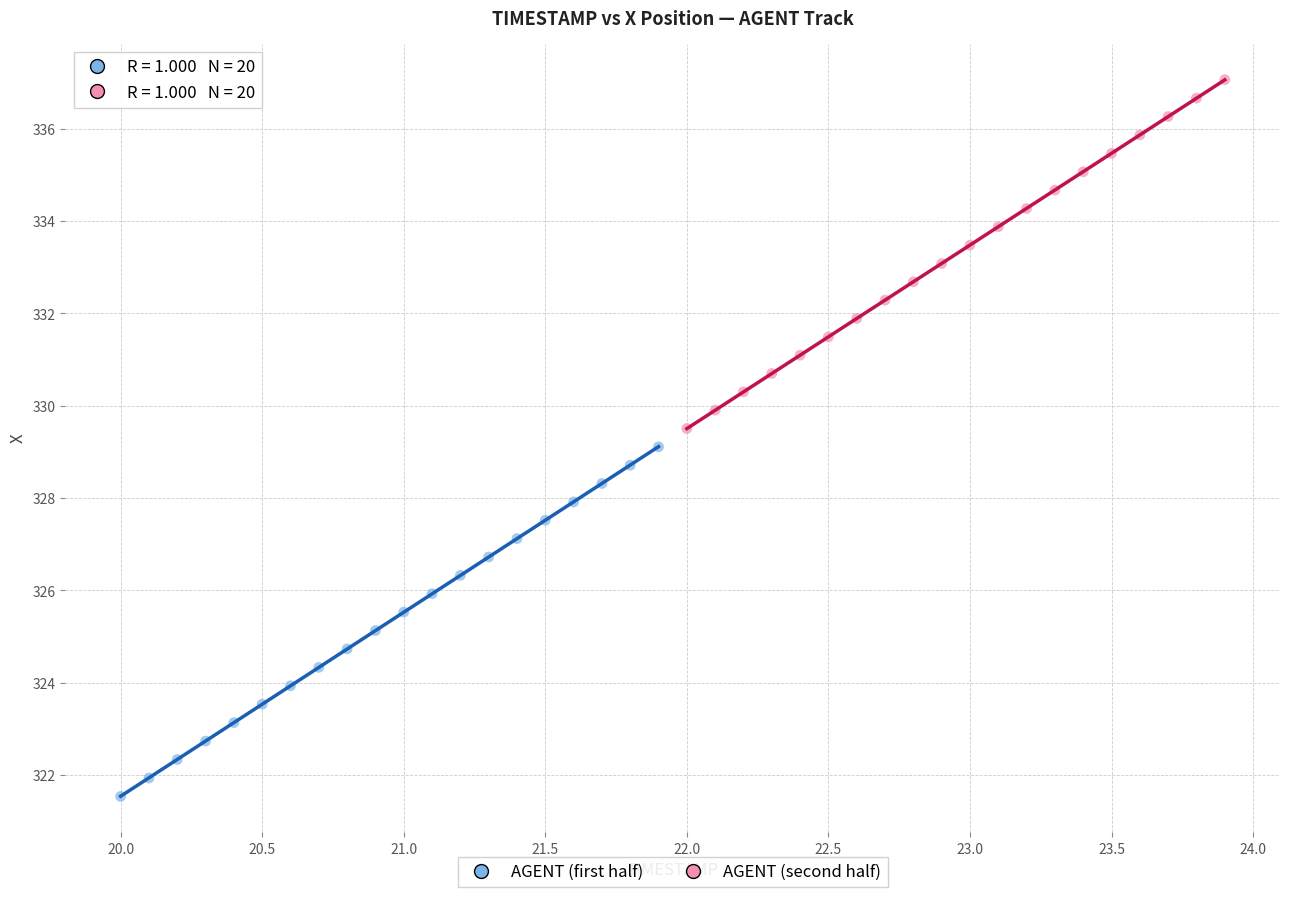

What are all the series names shown in the legend?

AGENT (first half), AGENT (second half)